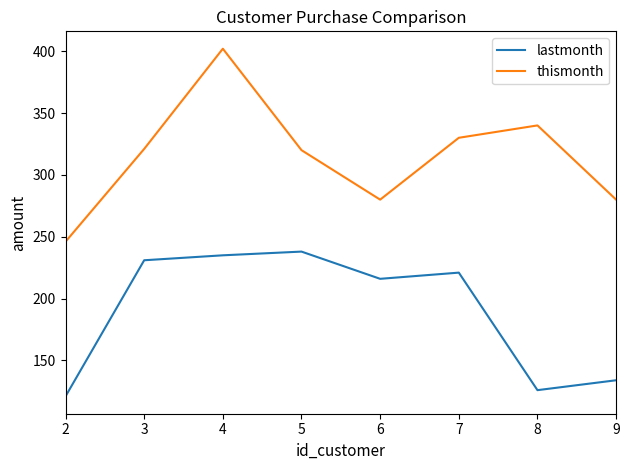

Does the chart display data point markers on the line(s)?

No